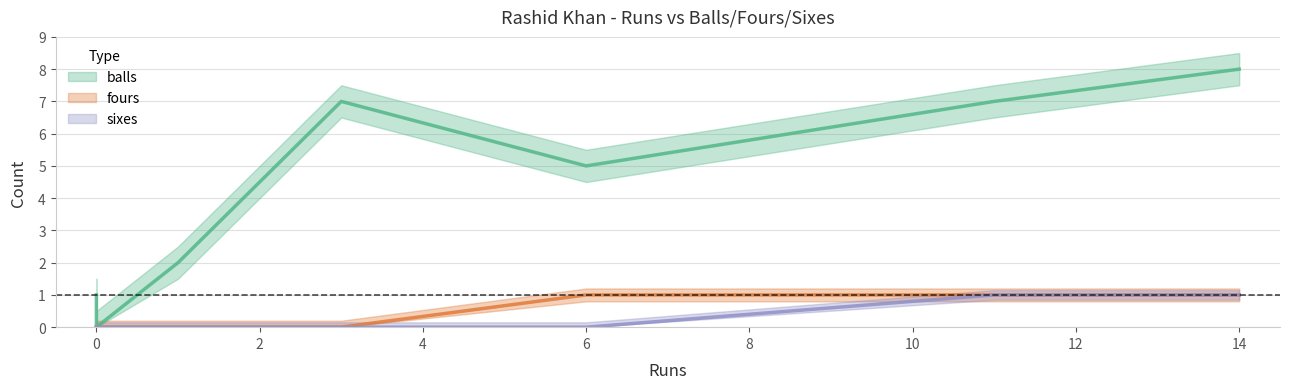

True or false: balls and fours cross at least once.

False